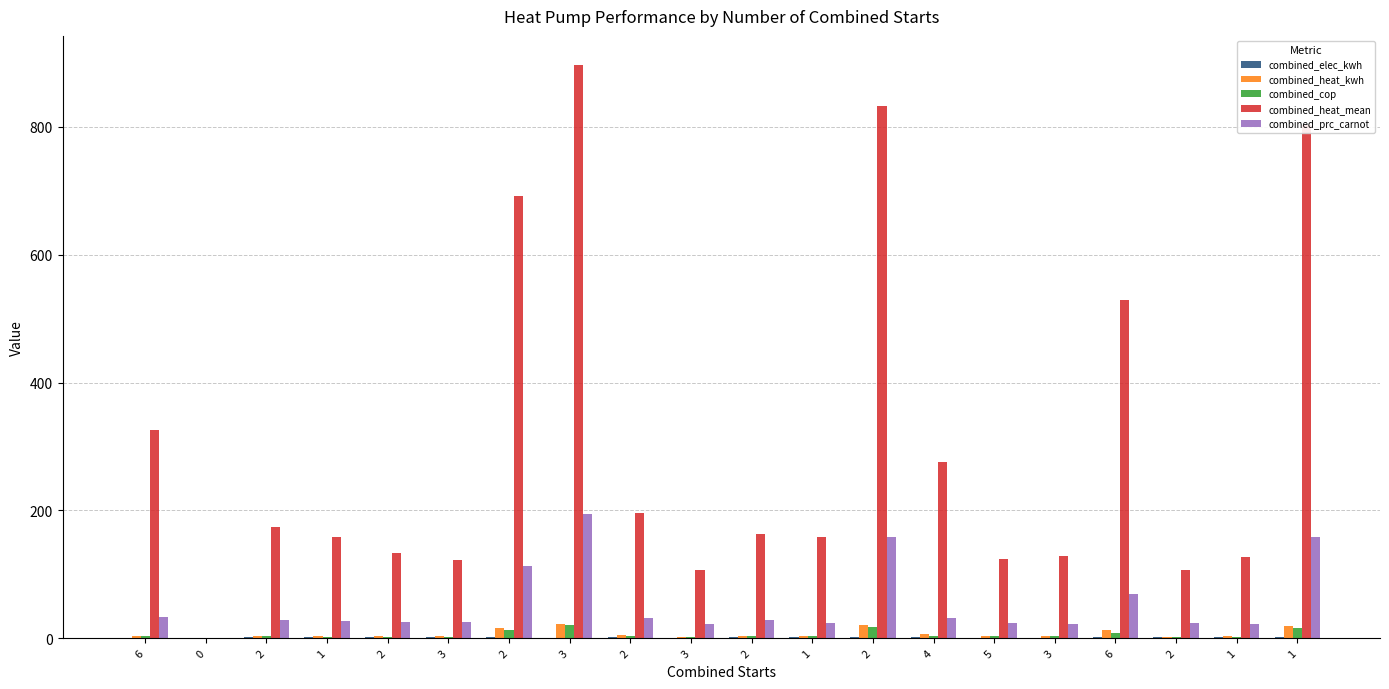

Which series has the largest total across all categories?

combined_heat_mean